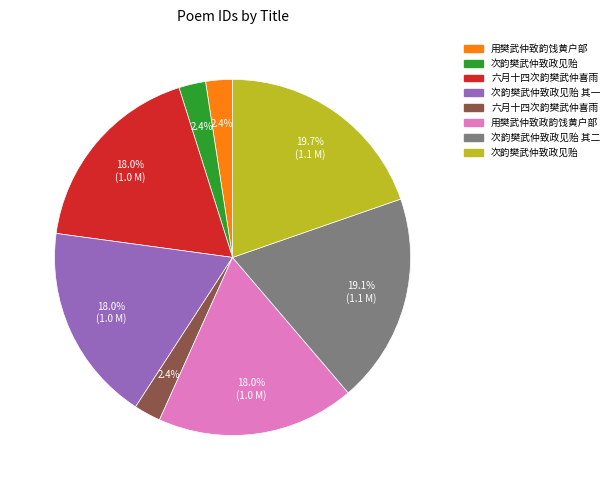

Is there any slice that represents more than half of the pie?

No